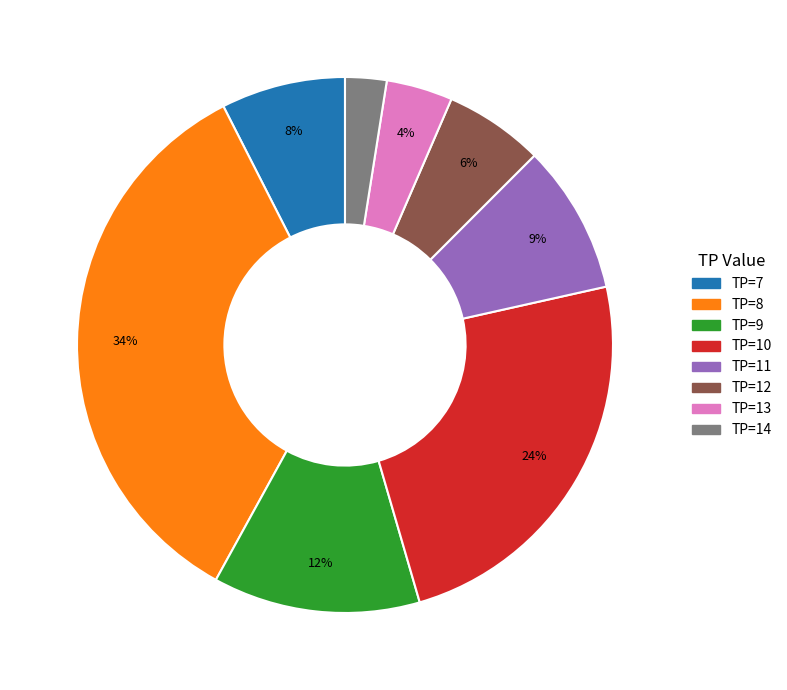

Is it true that TP=12 is 6% of the pie?

True